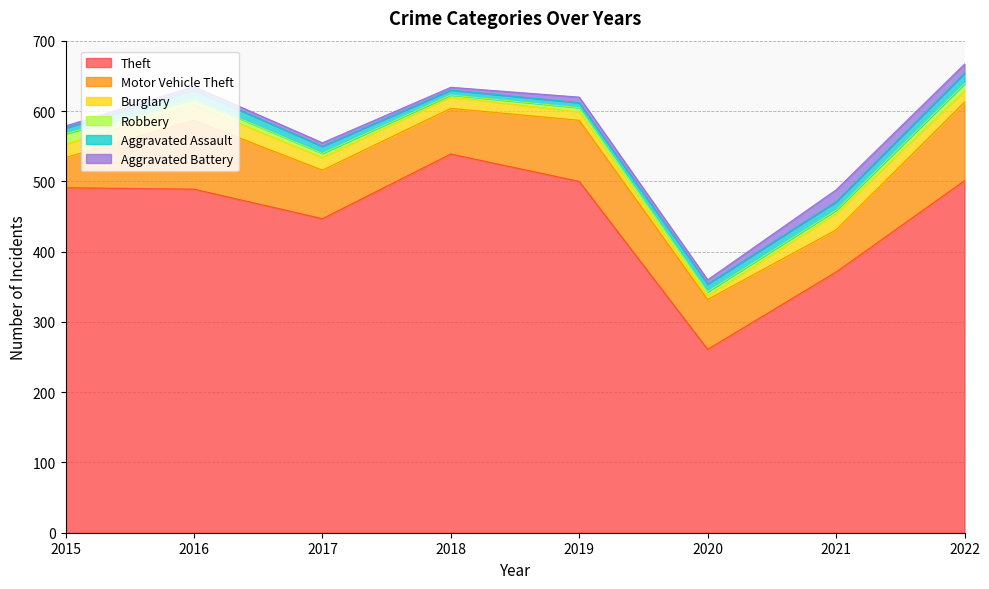

What is the value of the Motor Vehicle Theft point at the 5th from the left?

87